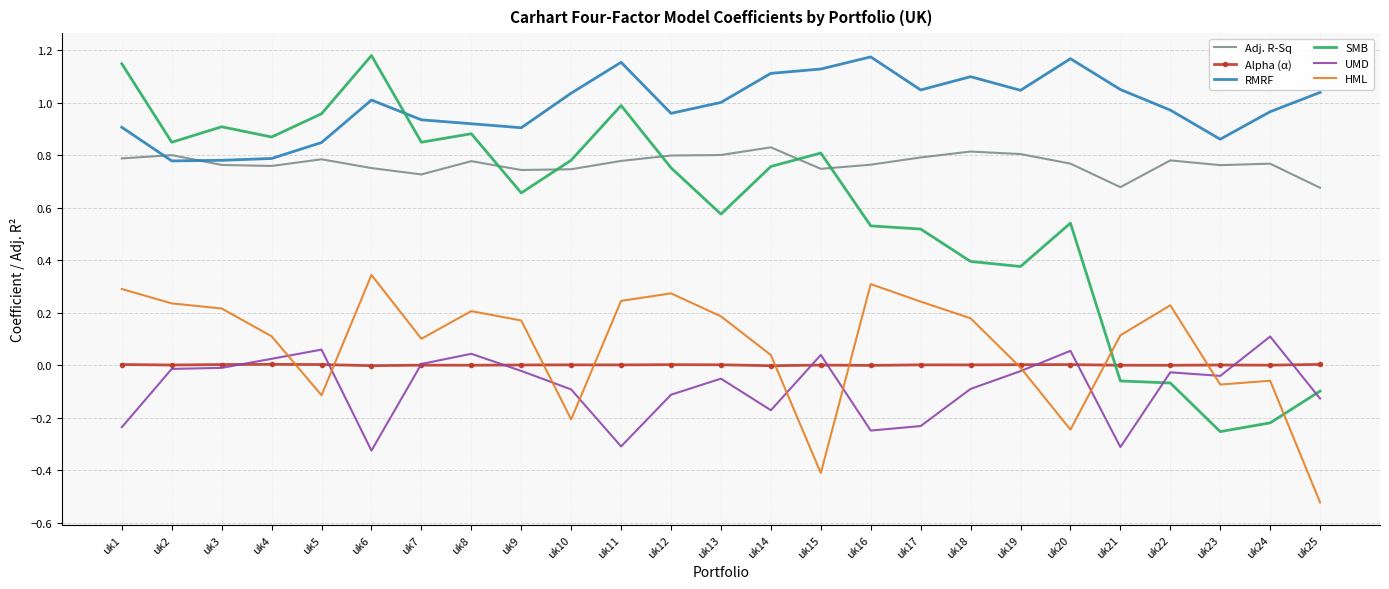

Is the value of UMD at uk13 greater than the value of SMB at uk5?

No